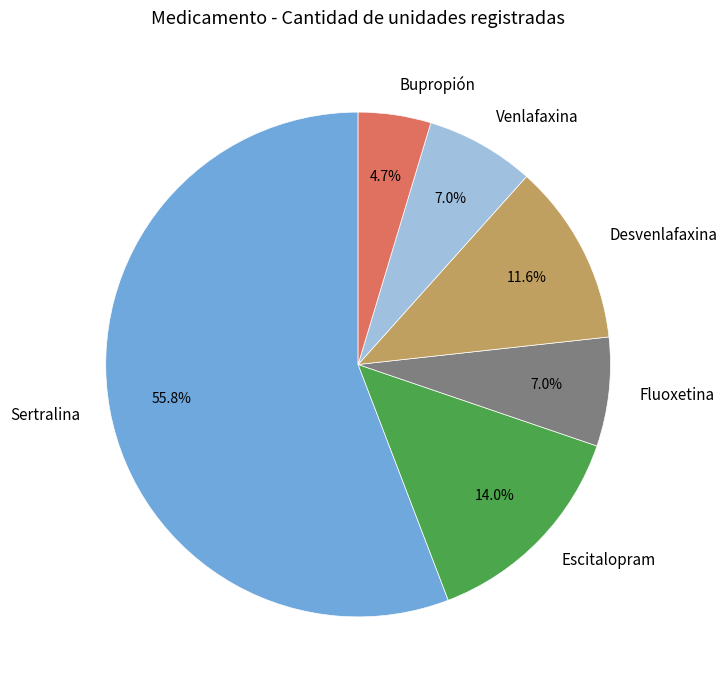

Does any single category account for the majority?

Yes